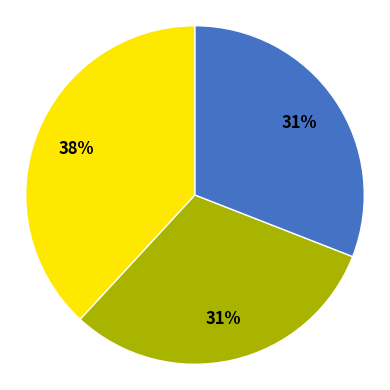

Is there a majority slice in this chart?

No